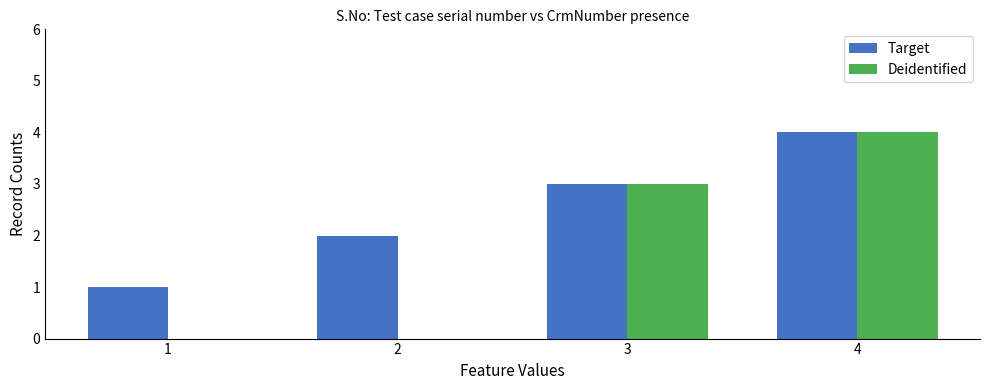

Where is Target nearest to the value 2?

2